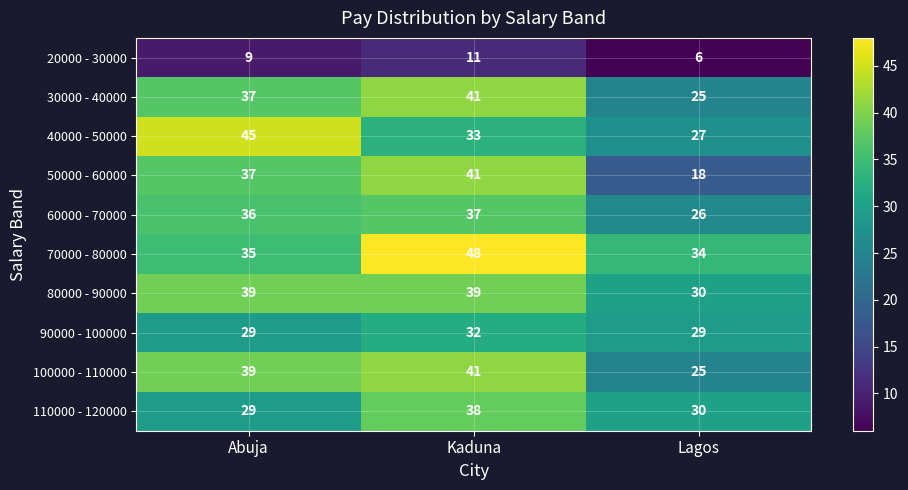

What is the sum of the 100000 - 110000 values at Kaduna and Abuja?

80